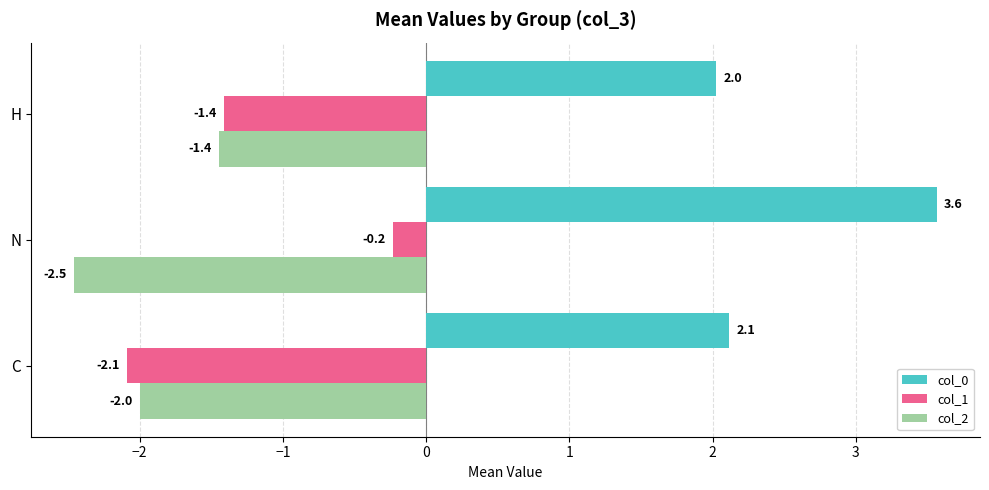

What is the smallest value displayed?

-2.5